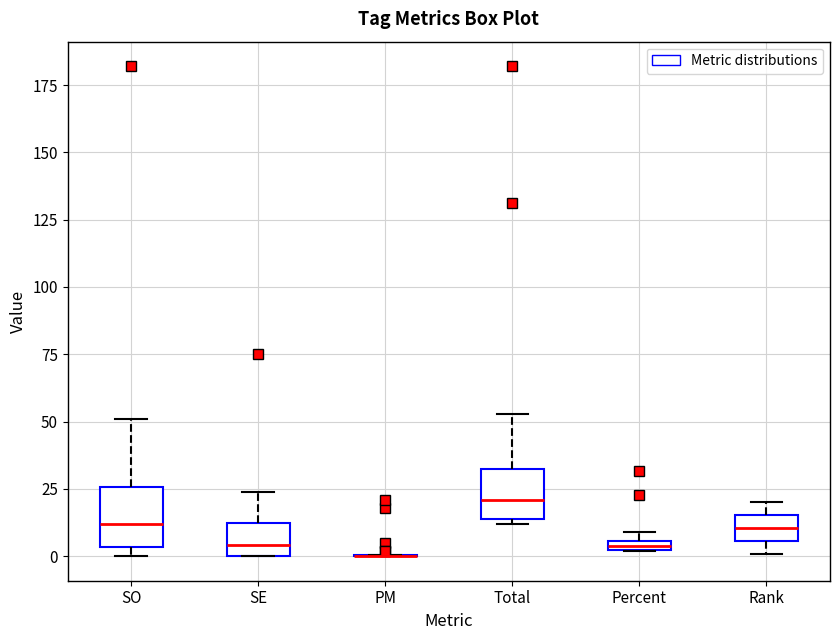

Where does the upper whisker of the box for SE end on the y-axis? The values are not printed on the chart, so give them approximately, as read against the axis.

25